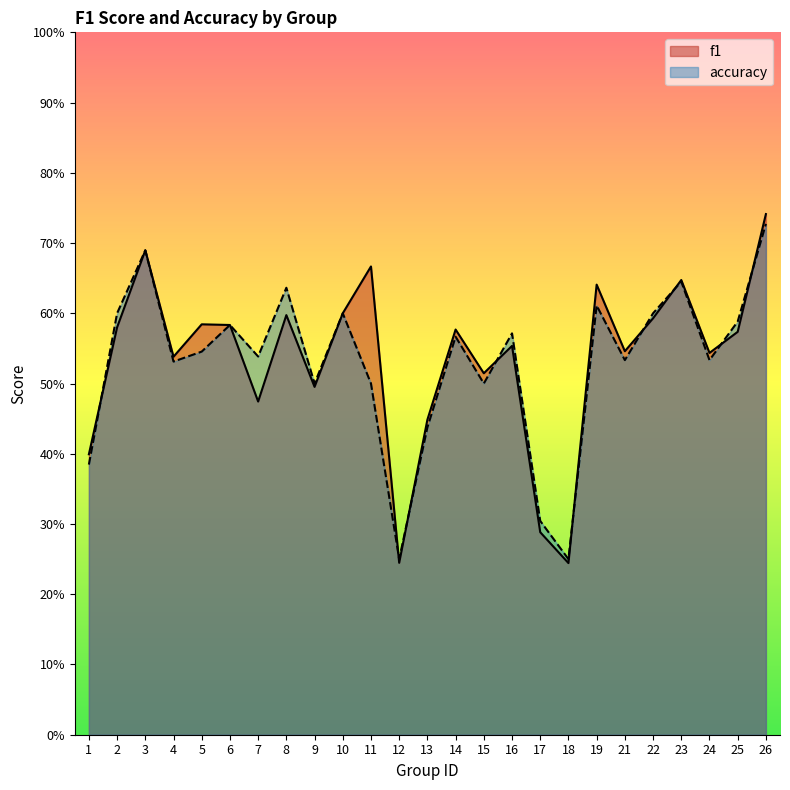

True or false: accuracy and f1 cross at least once.

True